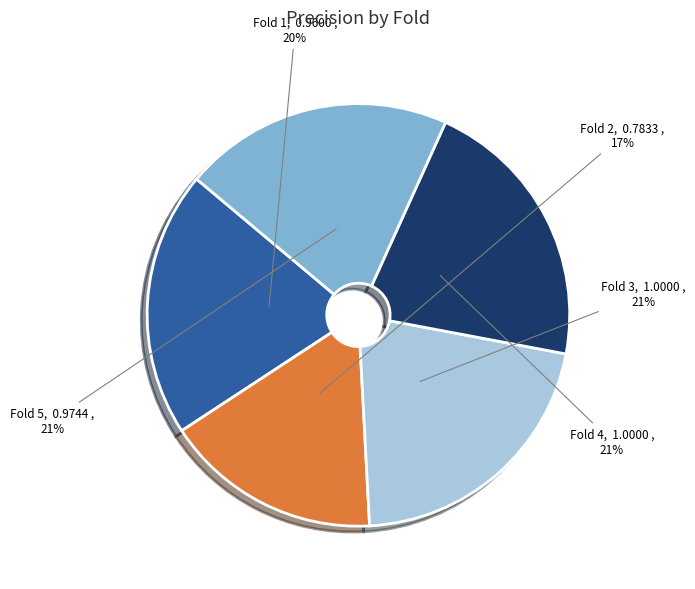

Is there a majority slice in this chart?

No